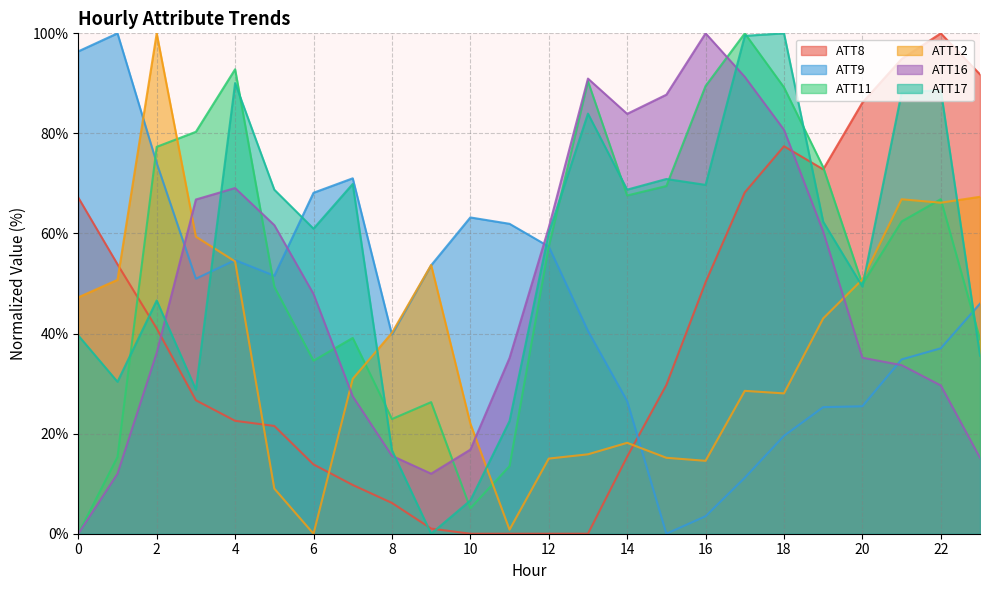

Rank the series at 11 from highest to lowest value.

ATT9, ATT16, ATT17, ATT11, ATT12, ATT8